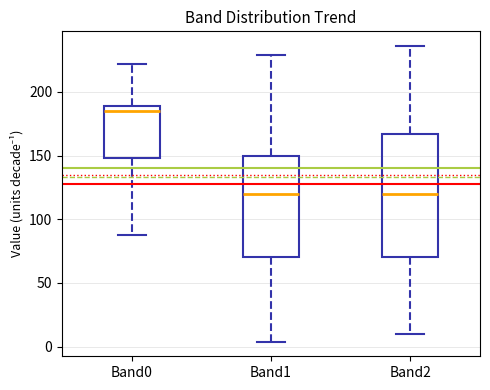

Reading left to right, transcribe this box plot: for each box, give where its median line is, the range the box spans, and where its two whiskers end, as read against the y-axis. The values are not printed on the chart, so give them approximately, as read against the axis.

Band0: median 185, box 150 to 190, whiskers 90 to 220
Band1: median 120, box 70 to 150, whiskers 5 to 230
Band2: median 120, box 70 to 165, whiskers 10 to 235